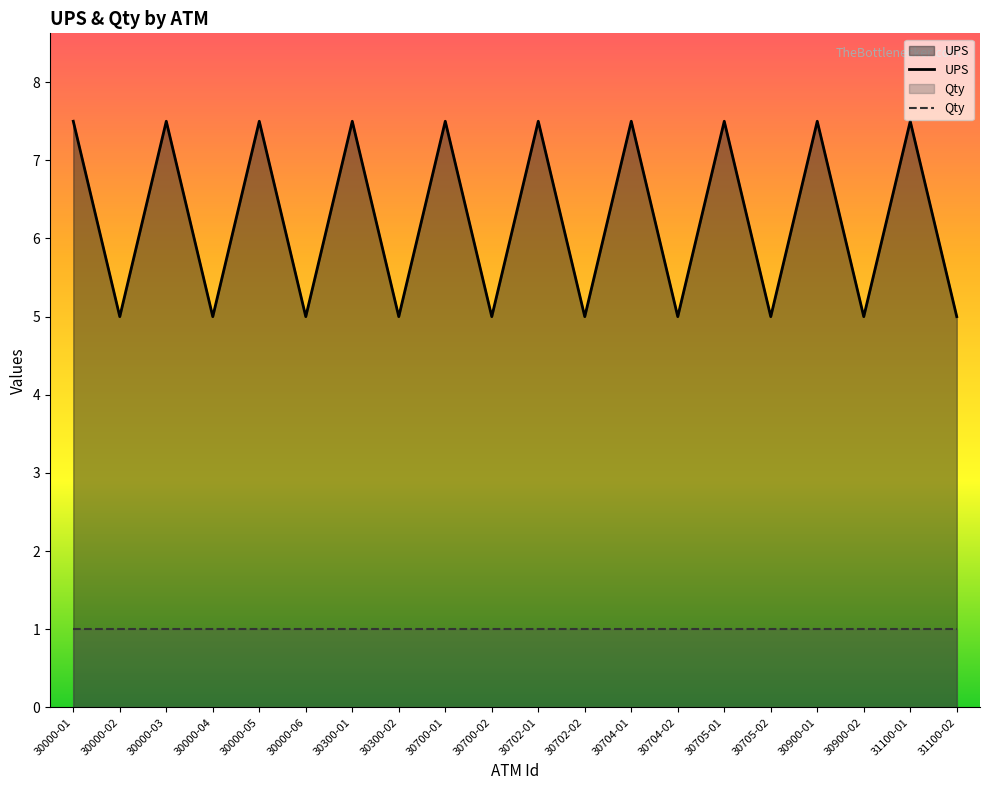

What is the lowest value of the UPS series?

5.0